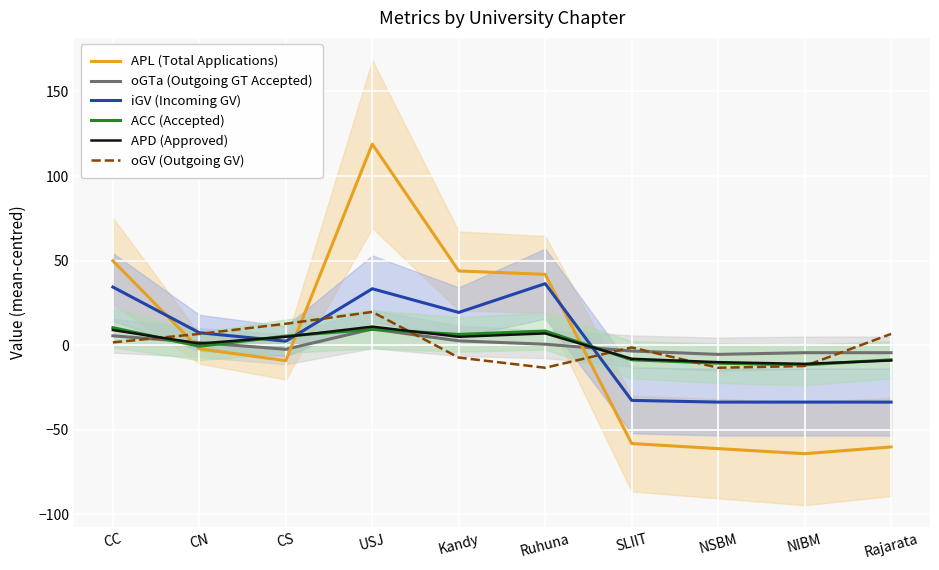

At Rajarata, list the series in order from smallest to largest.

APL (Total Applications), iGV (Incoming GV), APD (Approved), ACC (Accepted), oGTa (Outgoing GT Accepted), oGV (Outgoing GV)